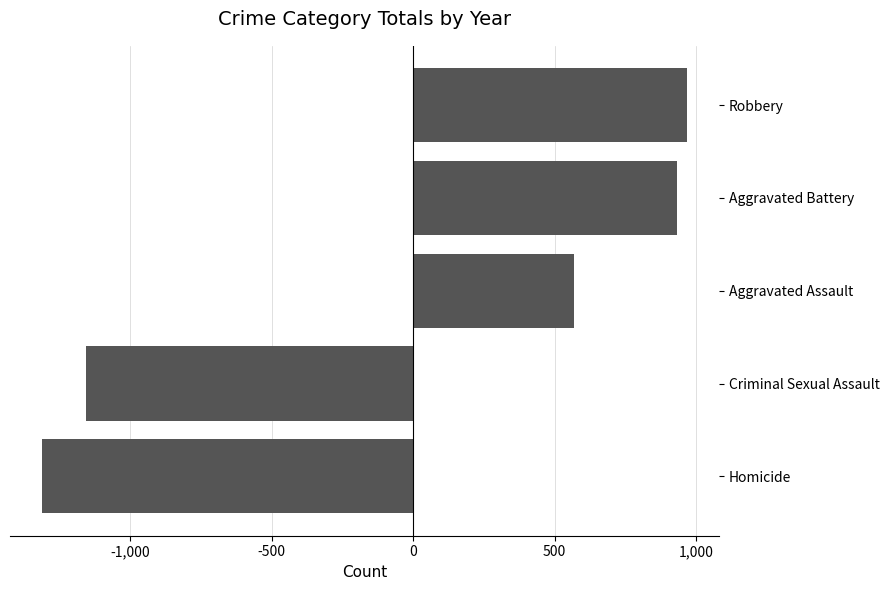

List the labels in order of value, largest first.

Robbery, Aggravated Battery, Aggravated Assault, Criminal Sexual Assault, Homicide